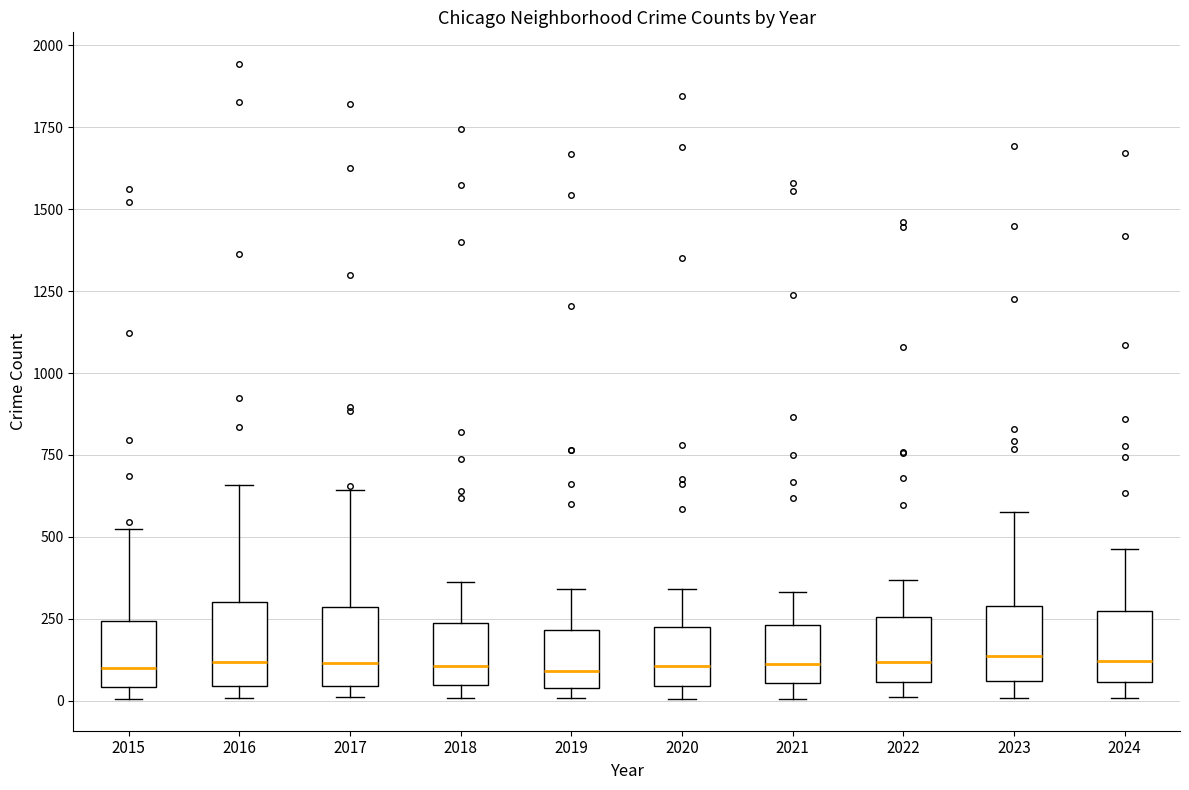

Reading left to right, read every box against the y-axis: the position of its median line, the range the box covers, and the ends of its whiskers. The values are not printed on the chart, so give them approximately, as read against the axis.

2015: median 100, box 50 to 250, whiskers 0 to 550
2016: median 100, box 50 to 300, whiskers 0 to 650
2017: median 100, box 50 to 300, whiskers 0 to 650
2018: median 100, box 50 to 250, whiskers 0 to 350
2019: median 100, box 50 to 200, whiskers 0 to 350
2020: median 100, box 50 to 200, whiskers 0 to 350
2021: median 100, box 50 to 250, whiskers 0 to 350
2022: median 100, box 50 to 250, whiskers 0 to 350
2023: median 150, box 50 to 300, whiskers 0 to 600
2024: median 100, box 50 to 250, whiskers 0 to 450